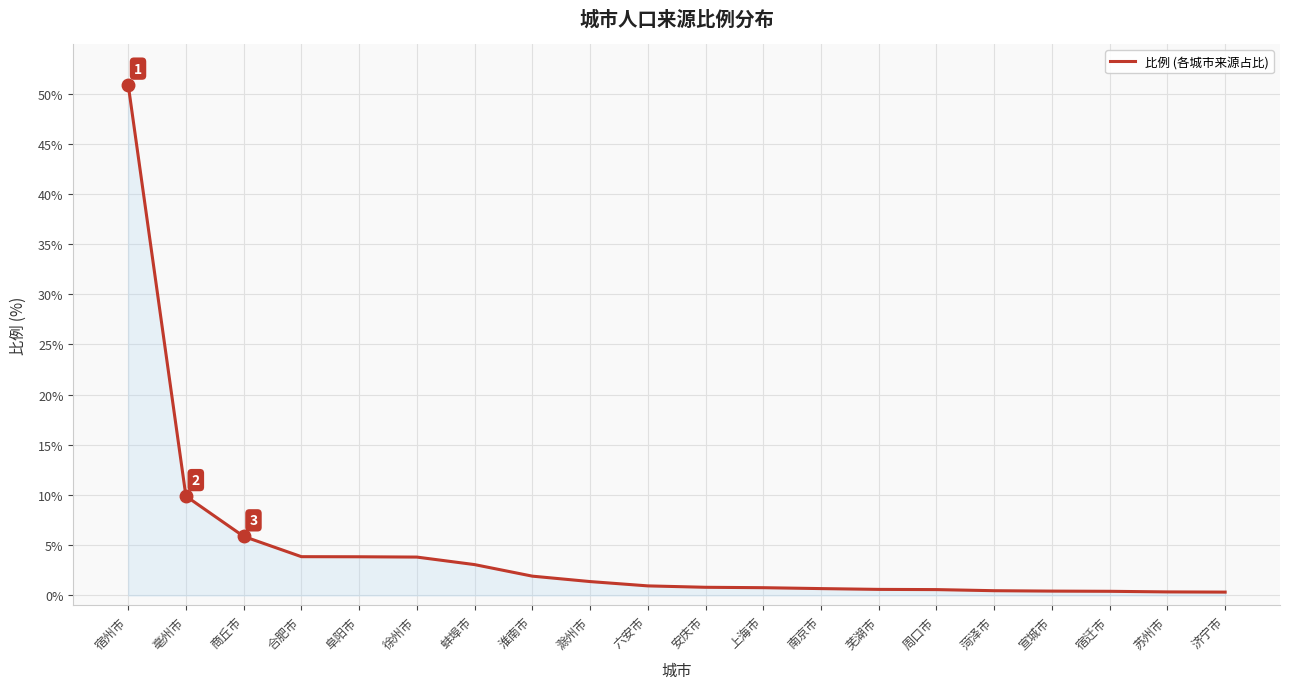

Between 淮南市 and 宿迁市, which is larger?

淮南市